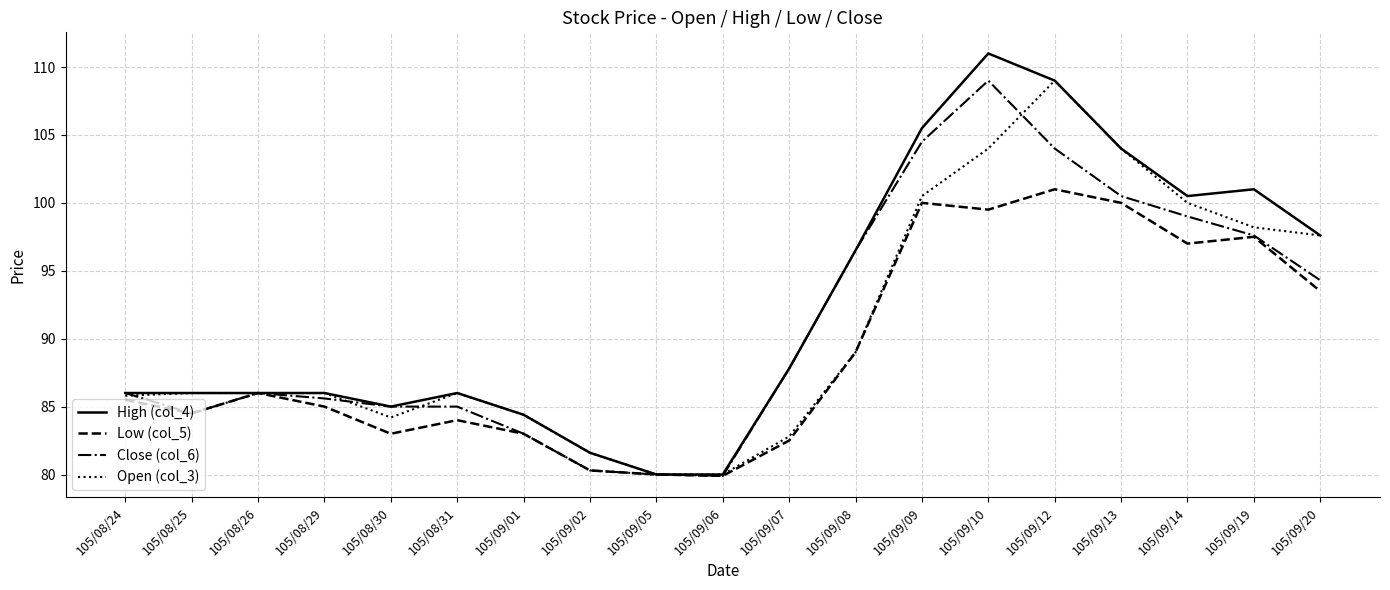

Between 105/08/30 and 105/09/06, which series saw the biggest shift?

Close (col_6)